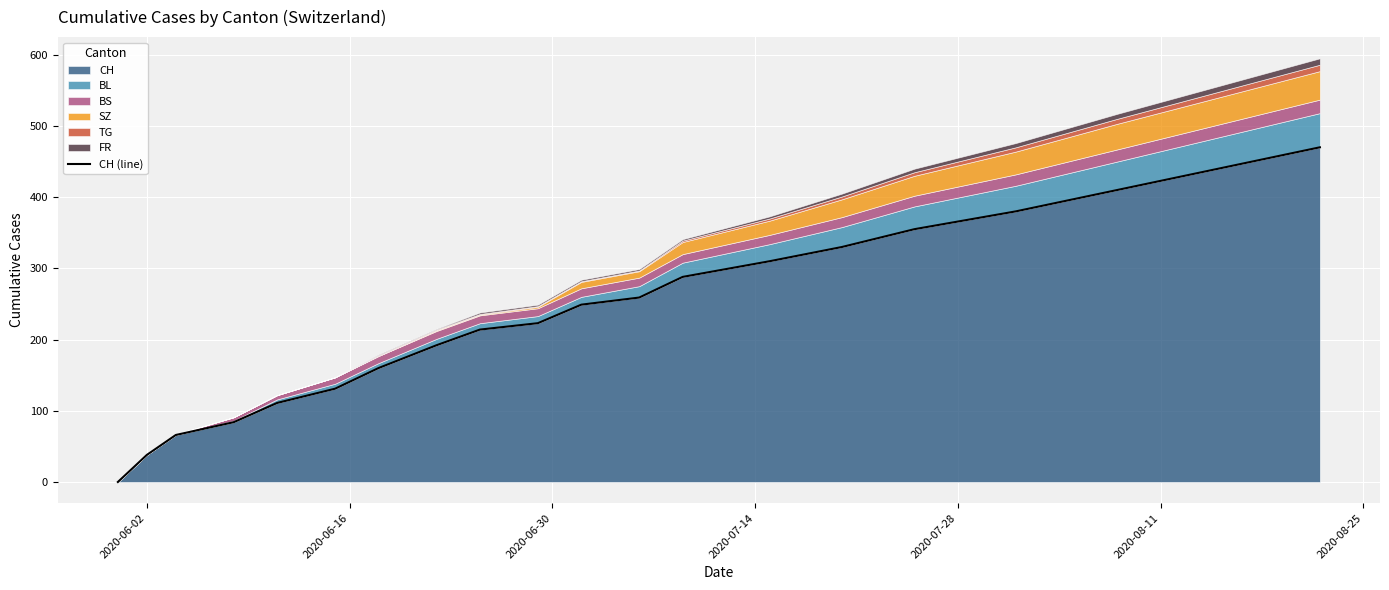

Reading left to right, what are all the values shown in this chart?

0	38	66	84	111	131	160	192	214	223	249	259	288	310	330	355	380	410	440	470